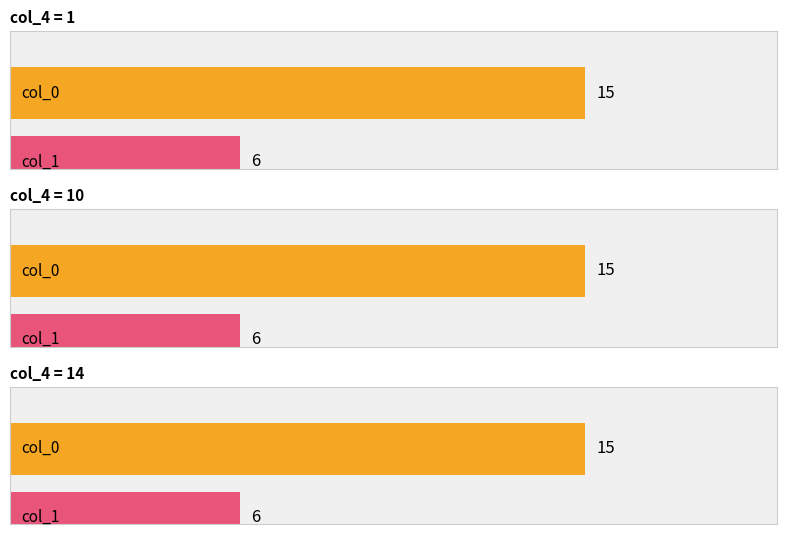

Rank the series at 14 from highest to lowest value.

col_0, col_1